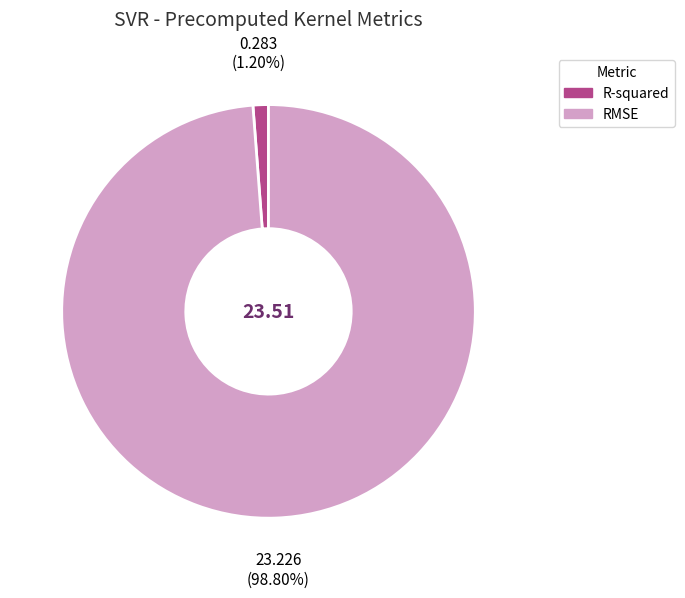

Does any single category account for the majority?

Yes